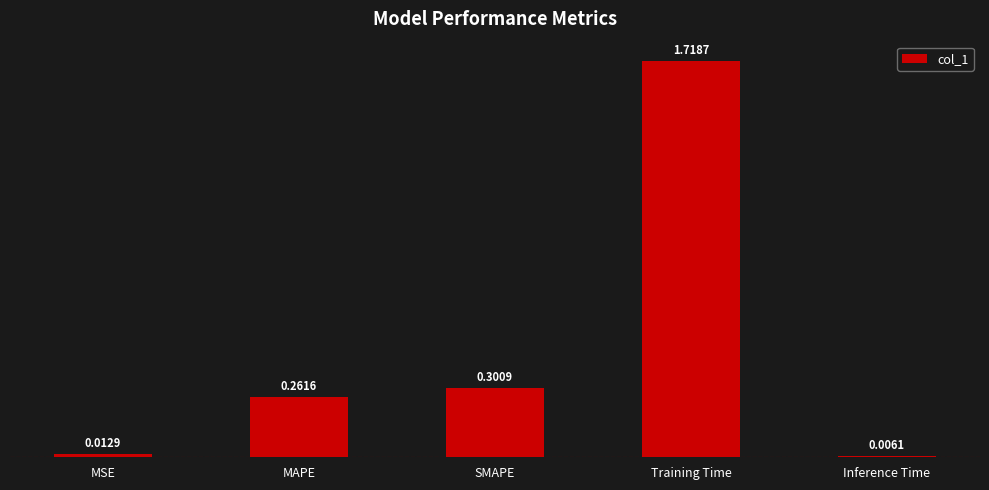

At which category does the chart reach its peak across all series?

Training Time